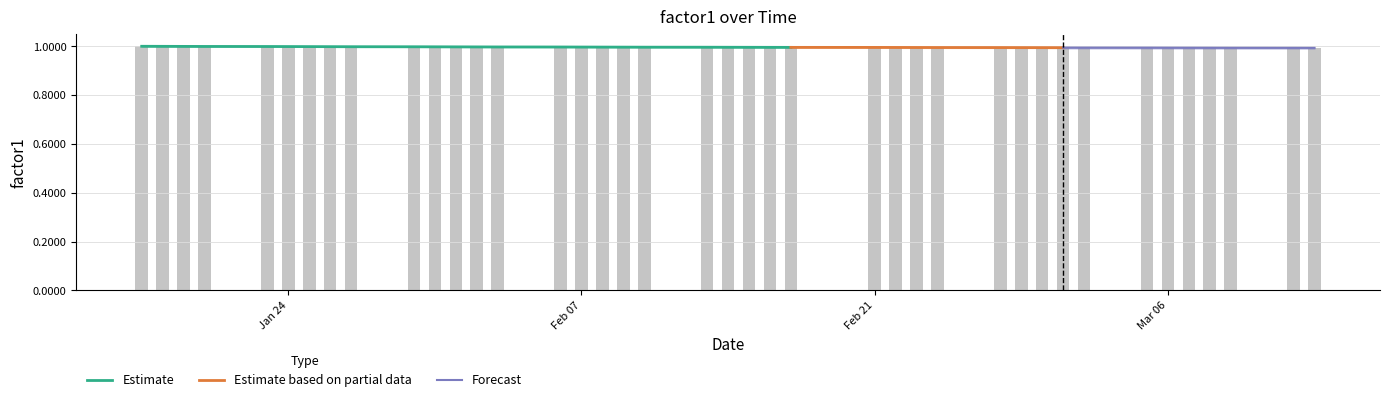

Rank the categories by value from lowest to highest.

2012-02-16, 2012-02-15, 2012-03-12, 2012-03-09, 2012-03-13, 2012-03-08, 2012-03-07, 2012-03-06, 2012-03-05, 2012-02-13, 2012-03-02, 2012-02-14, 2012-03-01, 2012-02-29, 2012-02-23, 2012-02-22, 2012-02-17, 2012-02-28, 2012-02-24, 2012-02-21, 2012-02-10, 2012-02-27, 2012-02-03, 2012-02-02, 2012-02-07, 2012-02-09, 2012-02-01, 2012-02-06, 2012-02-08, 2012-01-31, 2012-01-30, 2012-01-24, 2012-01-27, 2012-01-26, 2012-01-25, 2012-01-23, 2012-01-18, 2012-01-20, 2012-01-19, 2012-01-17